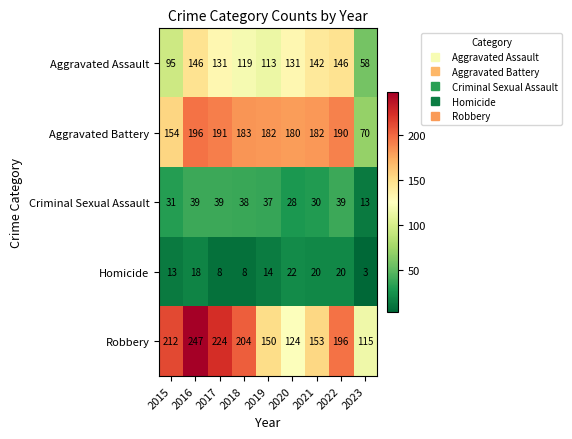

Is it true that Aggravated Battery equals 183 at 2018?

True